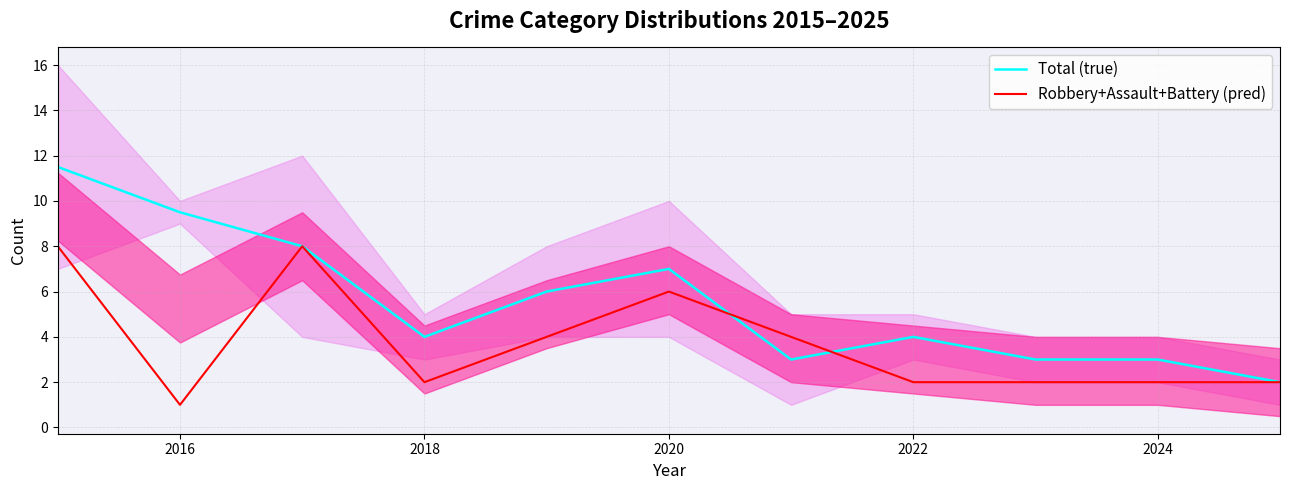

True or false: Robbery+Assault+Battery (pred) has a value of 3.0 at 2018.

False